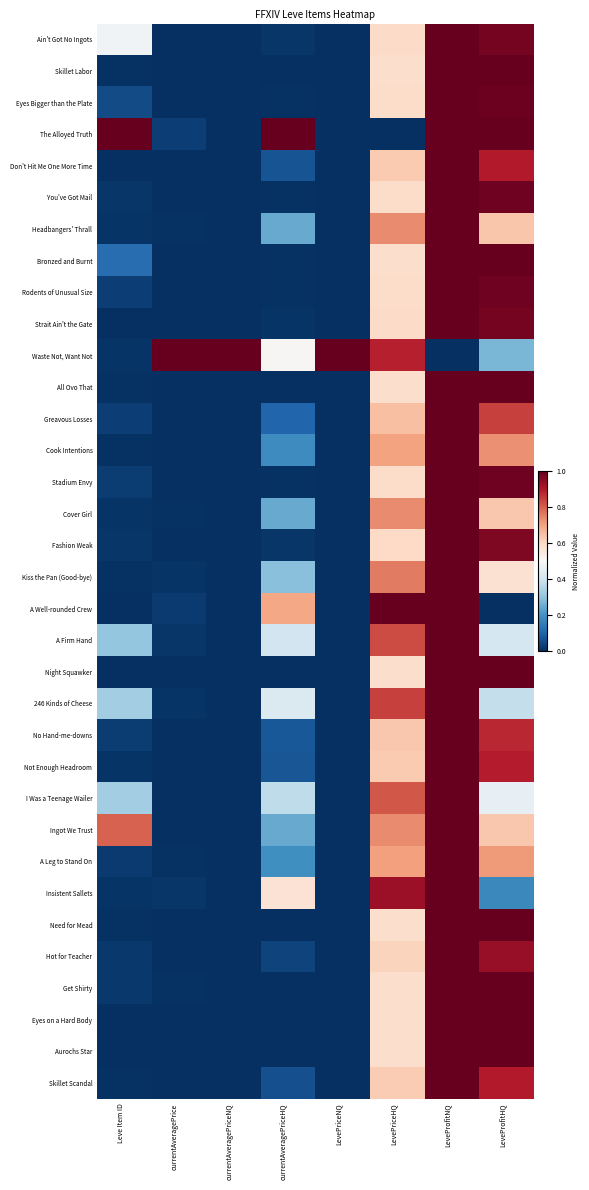

What is the total value across all series at currentAveragePriceHQ?

5.9